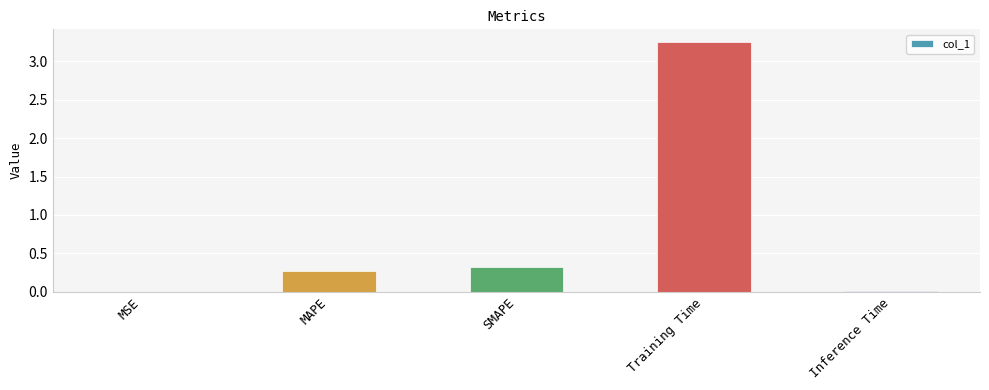

The value at SMAPE is 0.3. True or false?

True